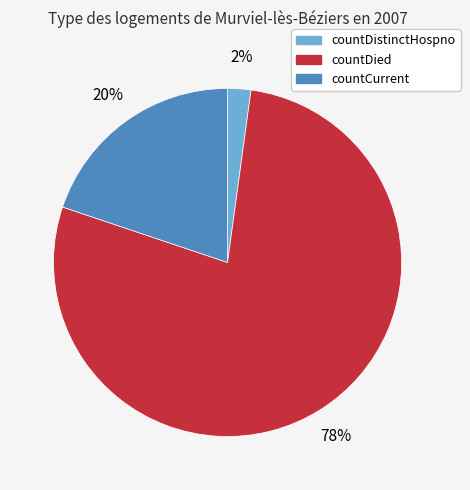

To the nearest percent, what is the difference between the largest and smallest slice percentages?

76%